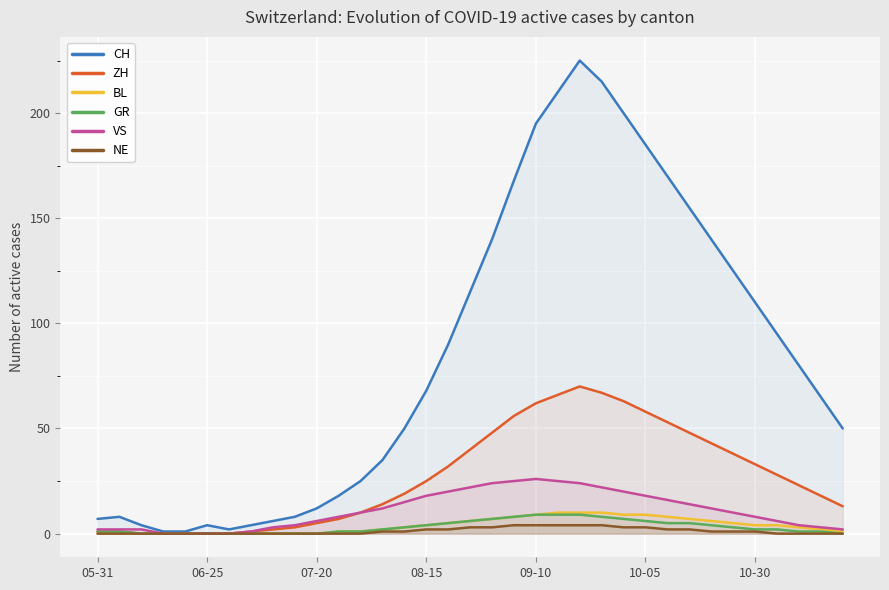

What is the maximum value for GR?

9